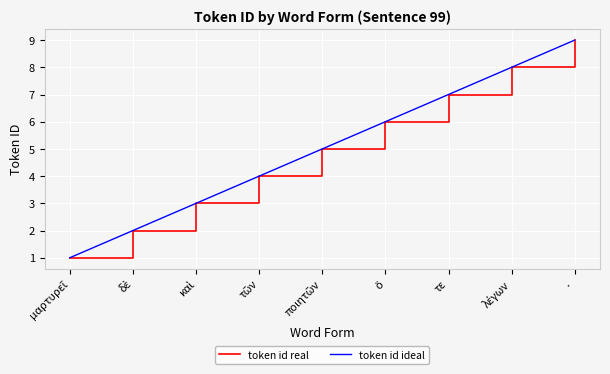

Is it true that token id ideal equals 2 at δὲ?

True